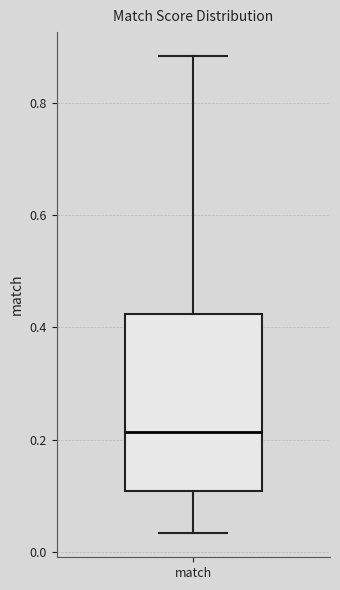

Transcribe this box plot: give where the median line is, the range the box spans, and where the two whiskers end, as read against the y-axis. The values are not printed on the chart, so give them approximately, as read against the axis.

median 0.22, box 0.10 to 0.42, whiskers 0.04 to 0.88